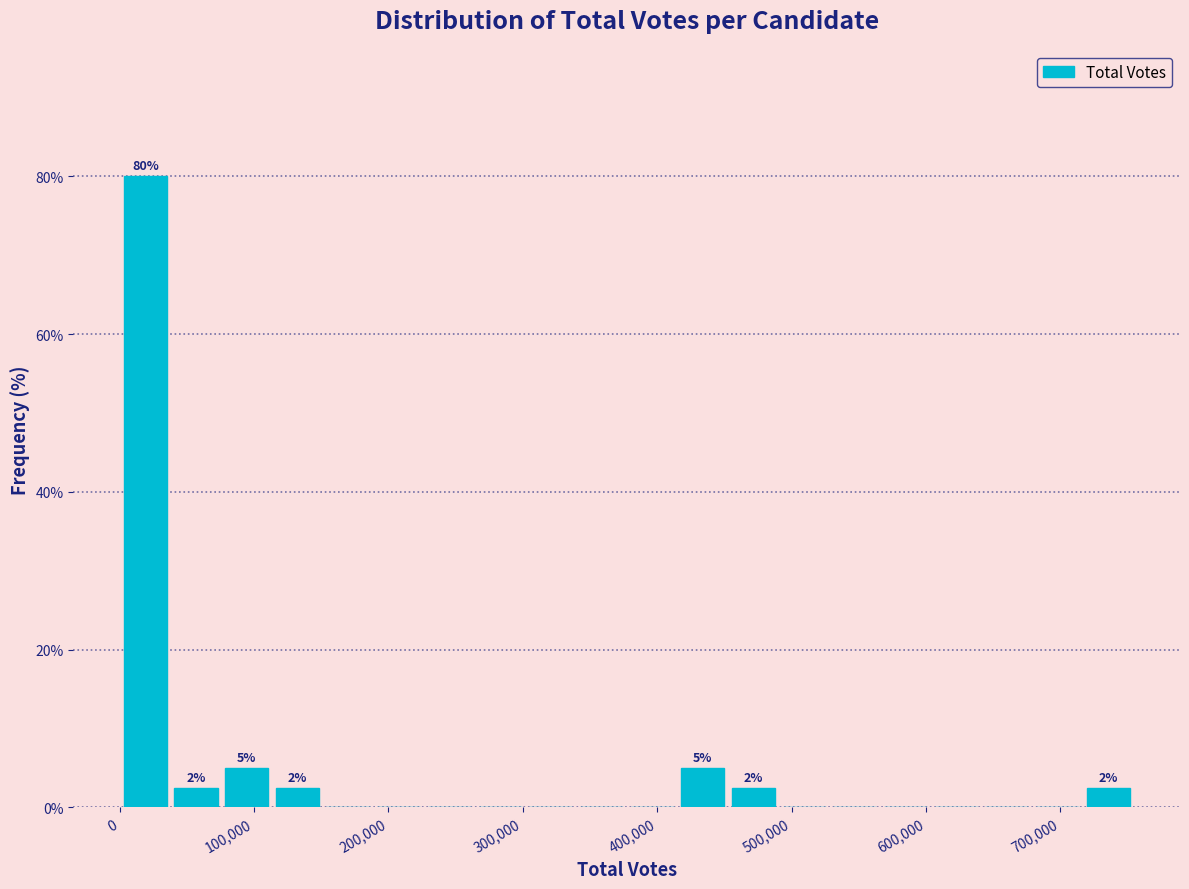

Around what value on the x-axis is the tallest bar? Give the approximate position of its centre, as read against the axis.

20000